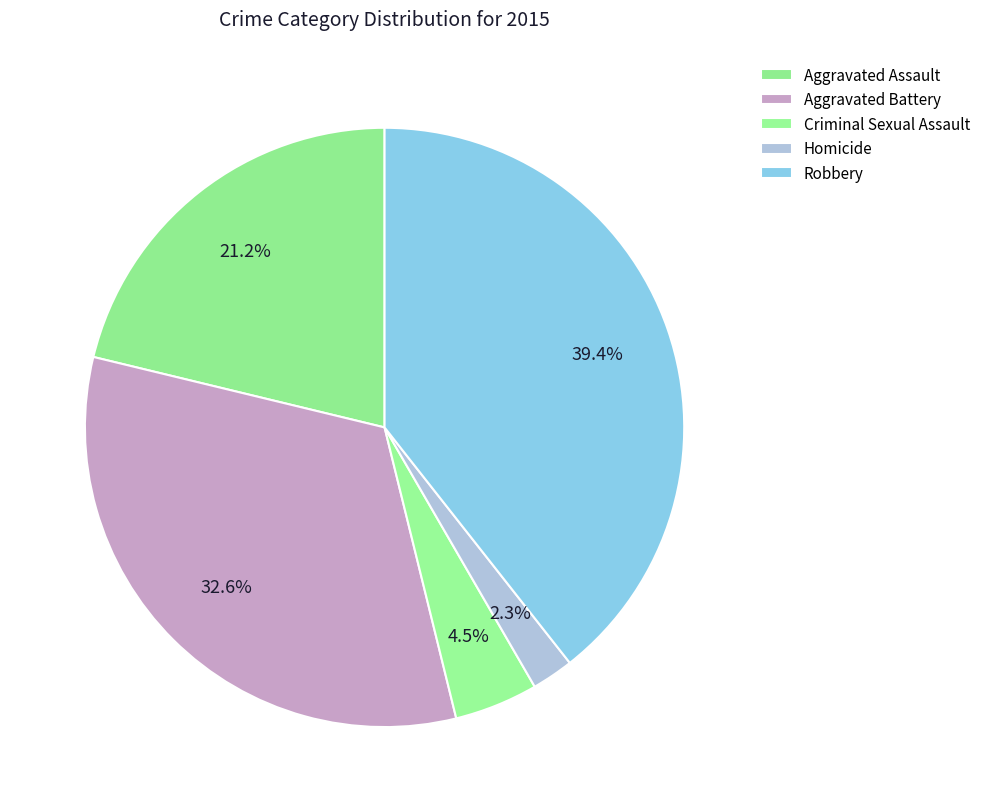

What is the smallest slice in the pie chart?

Homicide